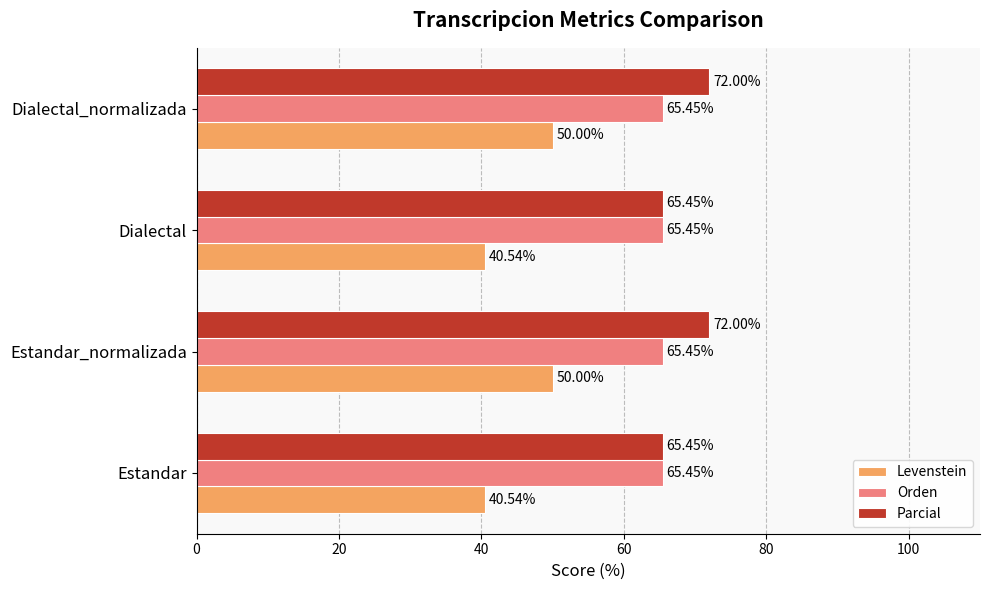

What are all the series names shown in the legend?

Levenstein, Orden, Parcial